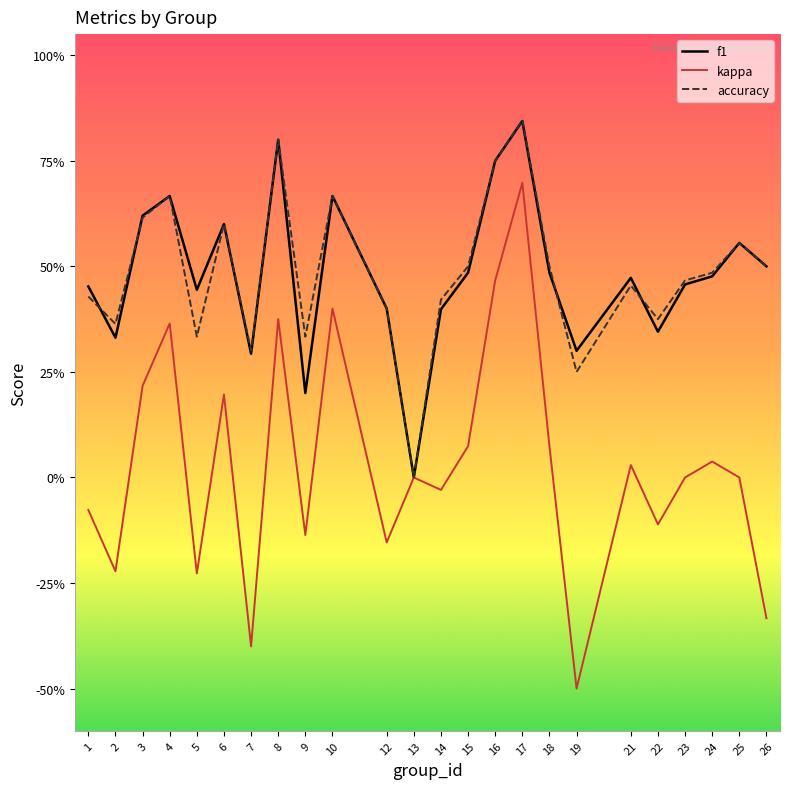

True or false: kappa and accuracy intersect in this chart.

False